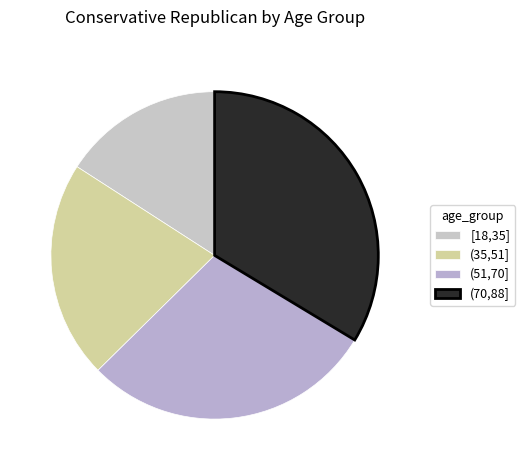

To the nearest percent, what is the difference between the (51,70] and (70,88] slice percentages?

5%